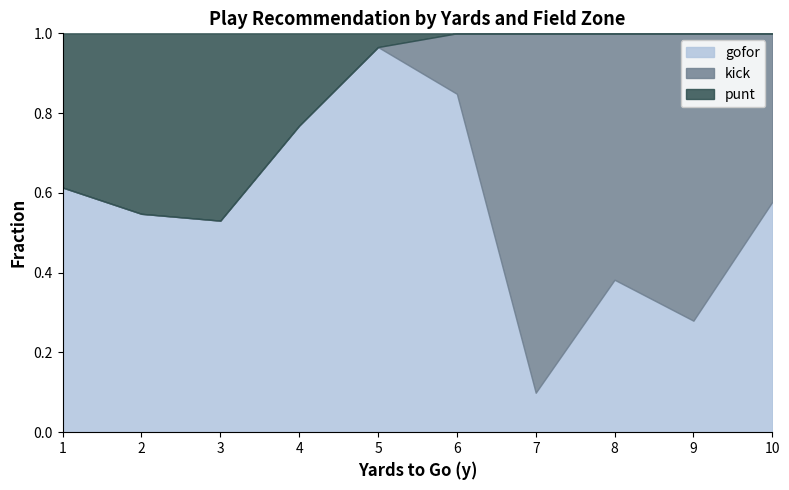

Which category has the highest value in the gofor series?

5